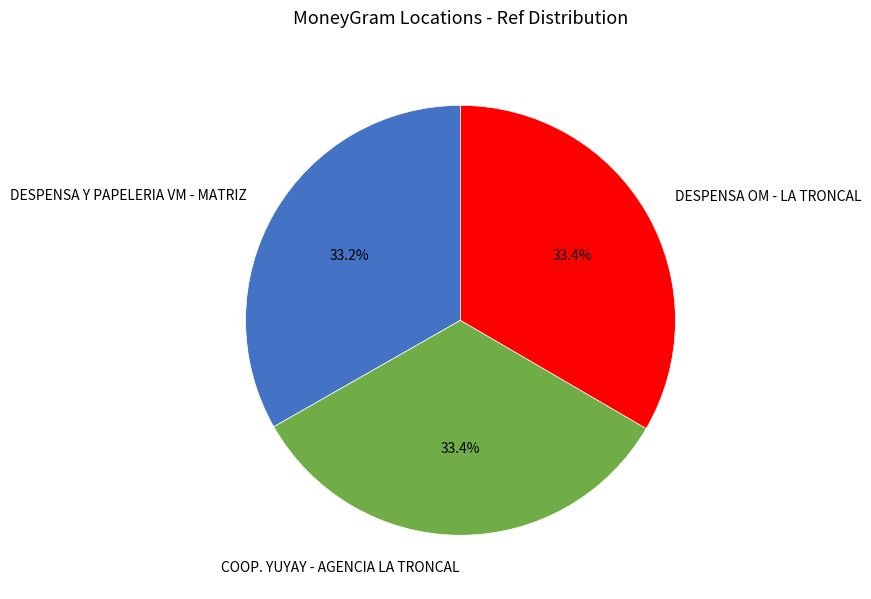

To the nearest percent, what is the average slice percentage?

33%